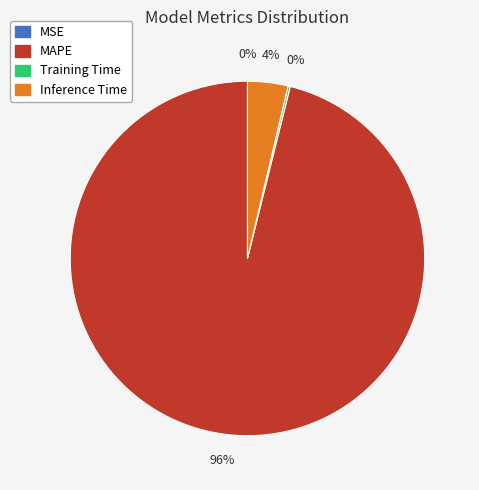

Which slice is the largest?

MAPE